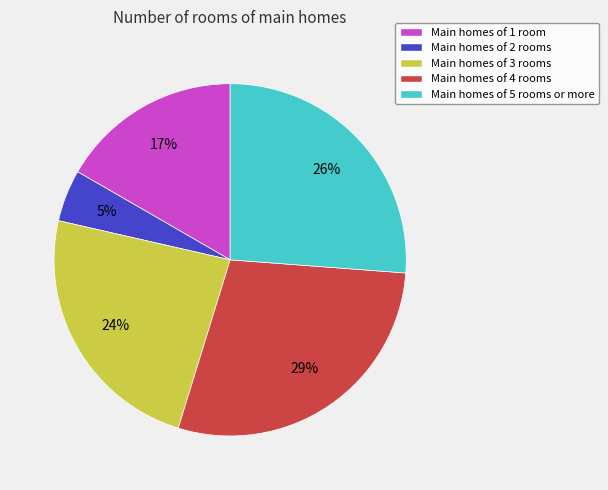

Which has a higher value, Main homes of 1 room or Main homes of 3 rooms?

Main homes of 3 rooms